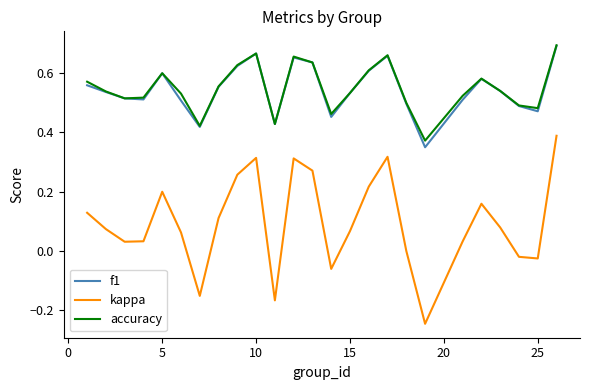

How many lines are shown in the chart?

3